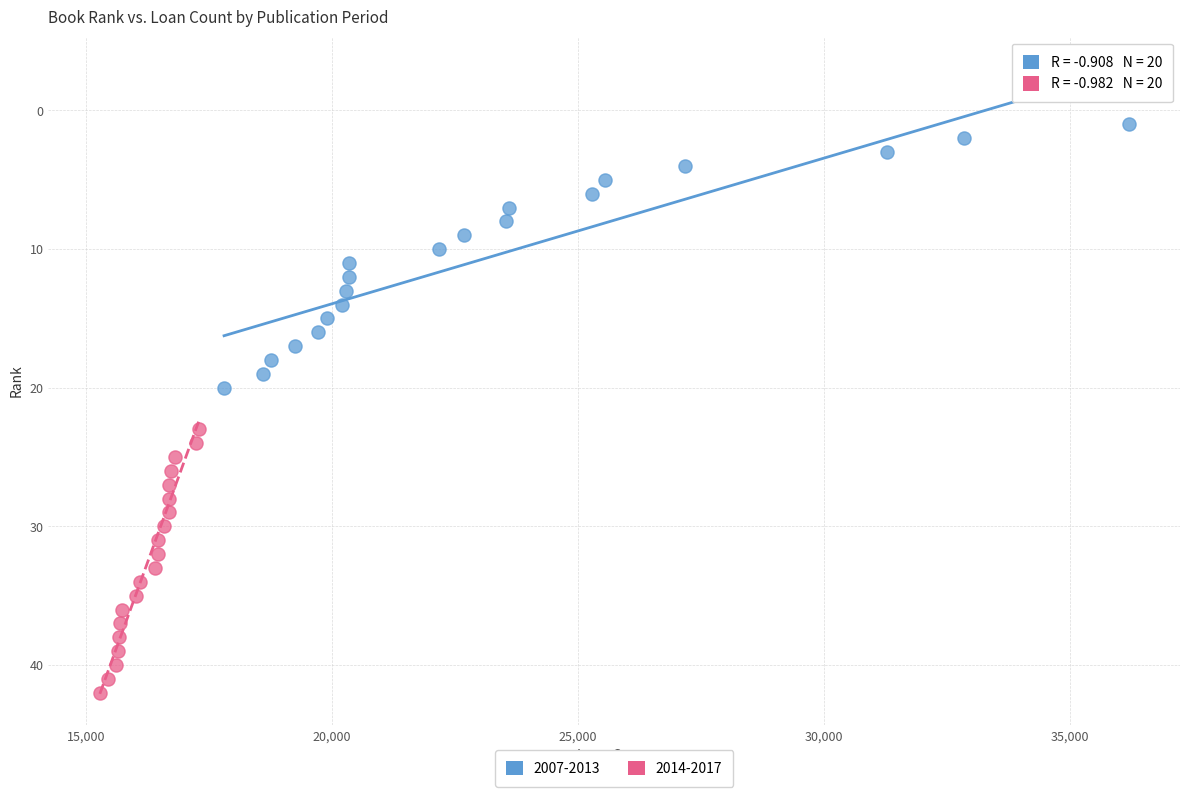

Which series contains the lowest Y value?

2007-2013